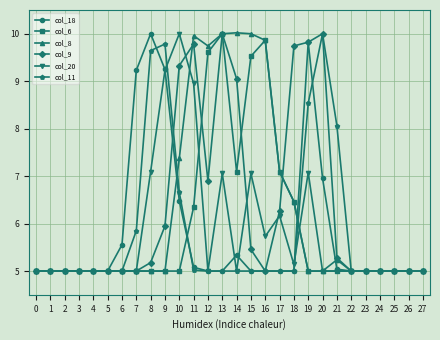

What is the smallest value displayed?

5.0